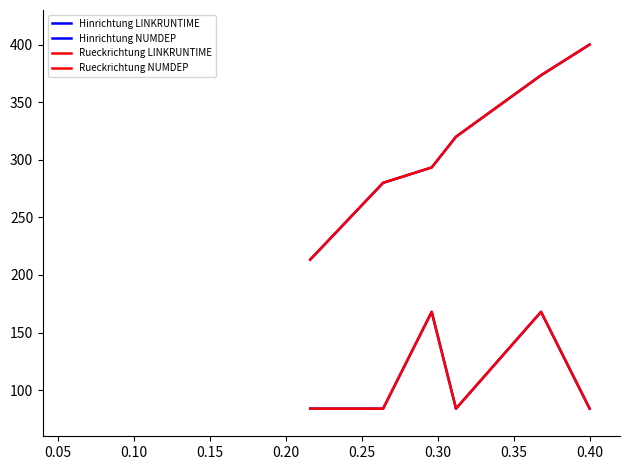

What is the maximum value shown in the chart?

400.0